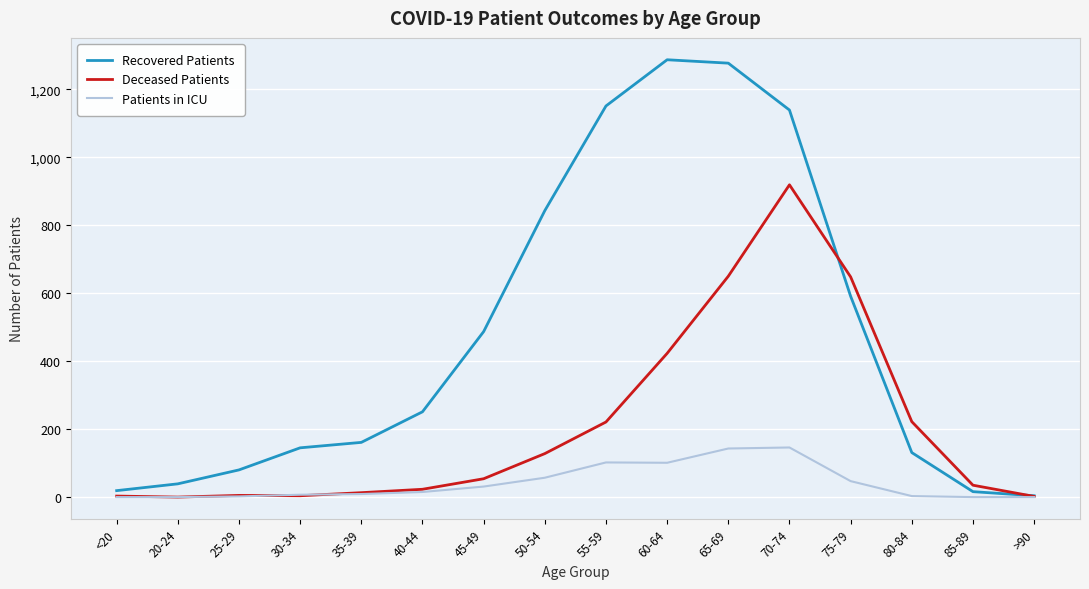

List the series in order of their peak value, highest first.

Recovered Patients, Deceased Patients, Patients in ICU